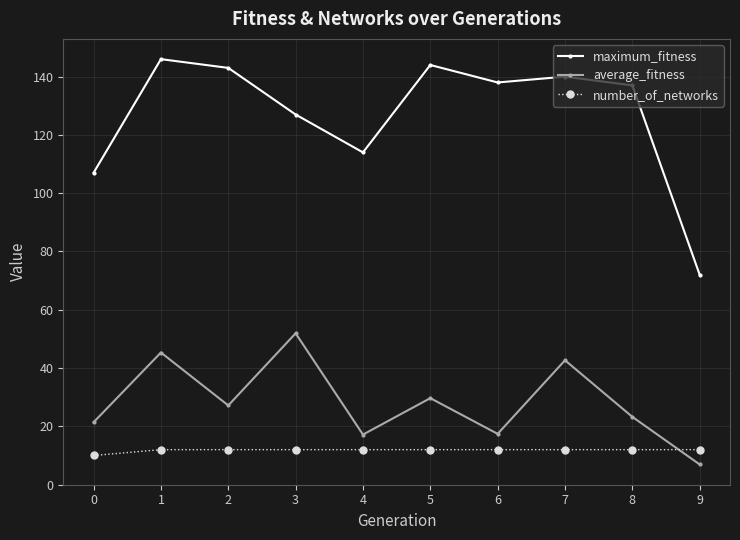

Where is maximum_fitness nearest to the value 109?

0